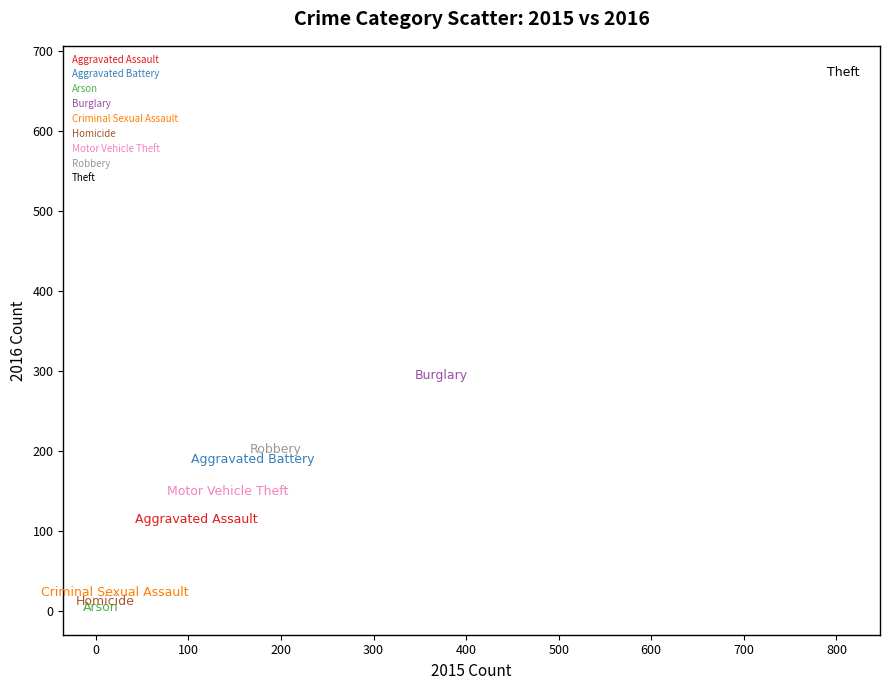

What are all the series names shown in the legend?

Aggravated Assault, Aggravated Battery, Arson, Burglary, Criminal Sexual Assault, Homicide, Motor Vehicle Theft, Robbery, Theft